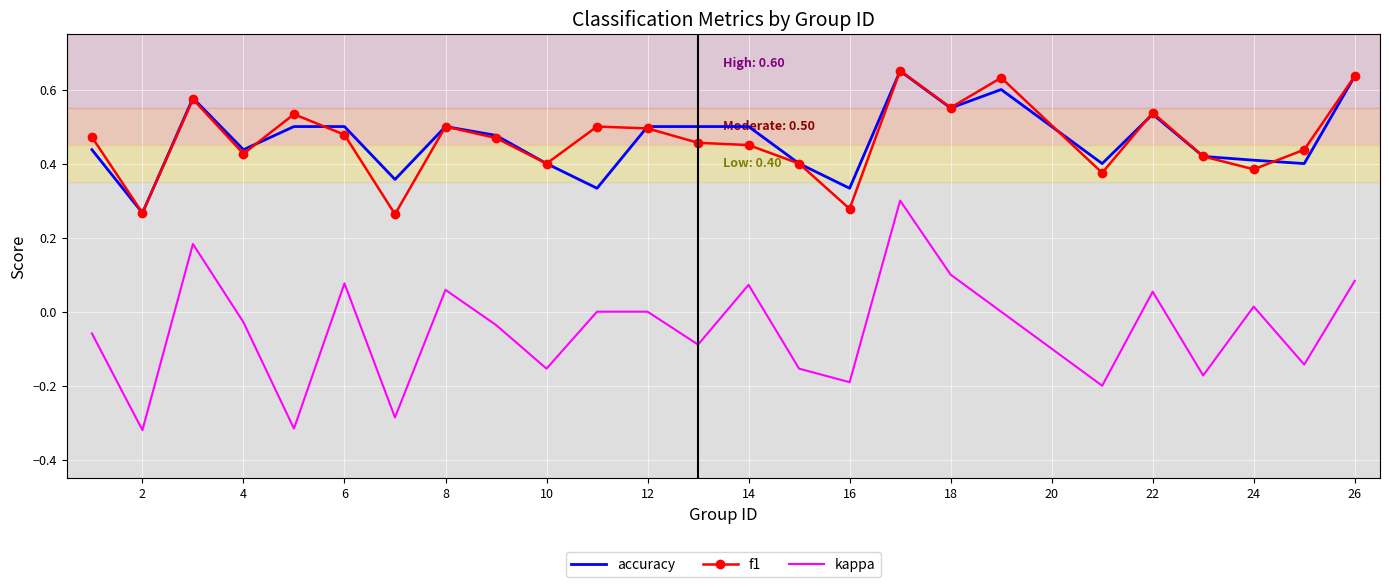

Which series has the largest range (max minus min)?

kappa